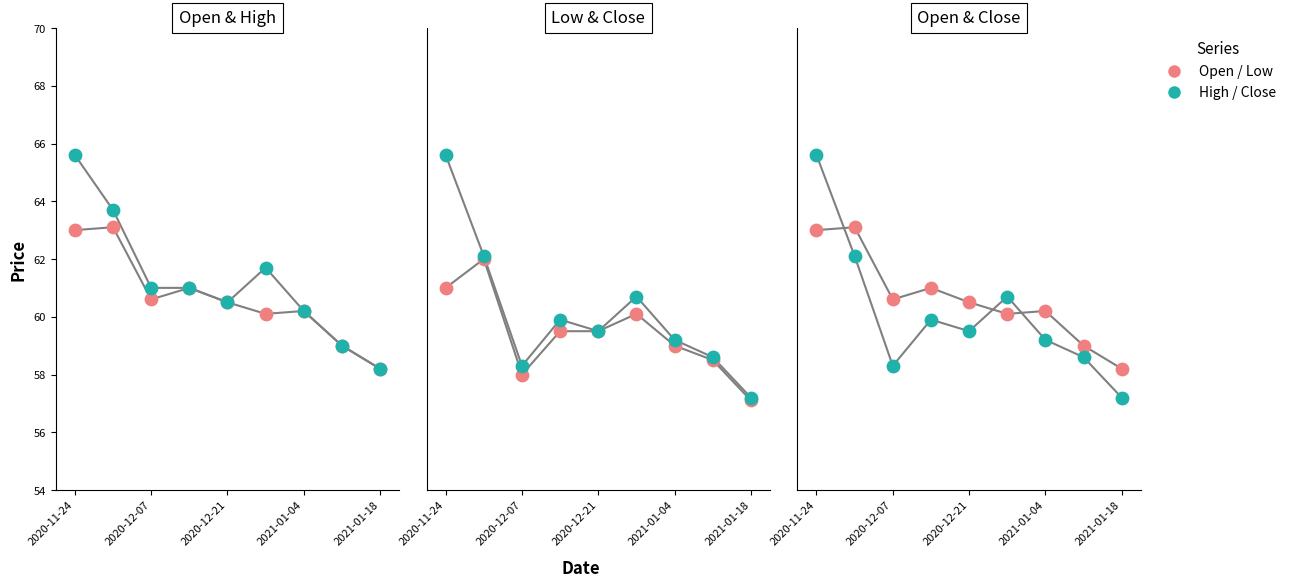

At how many categories does at least one series exceed 63?

2